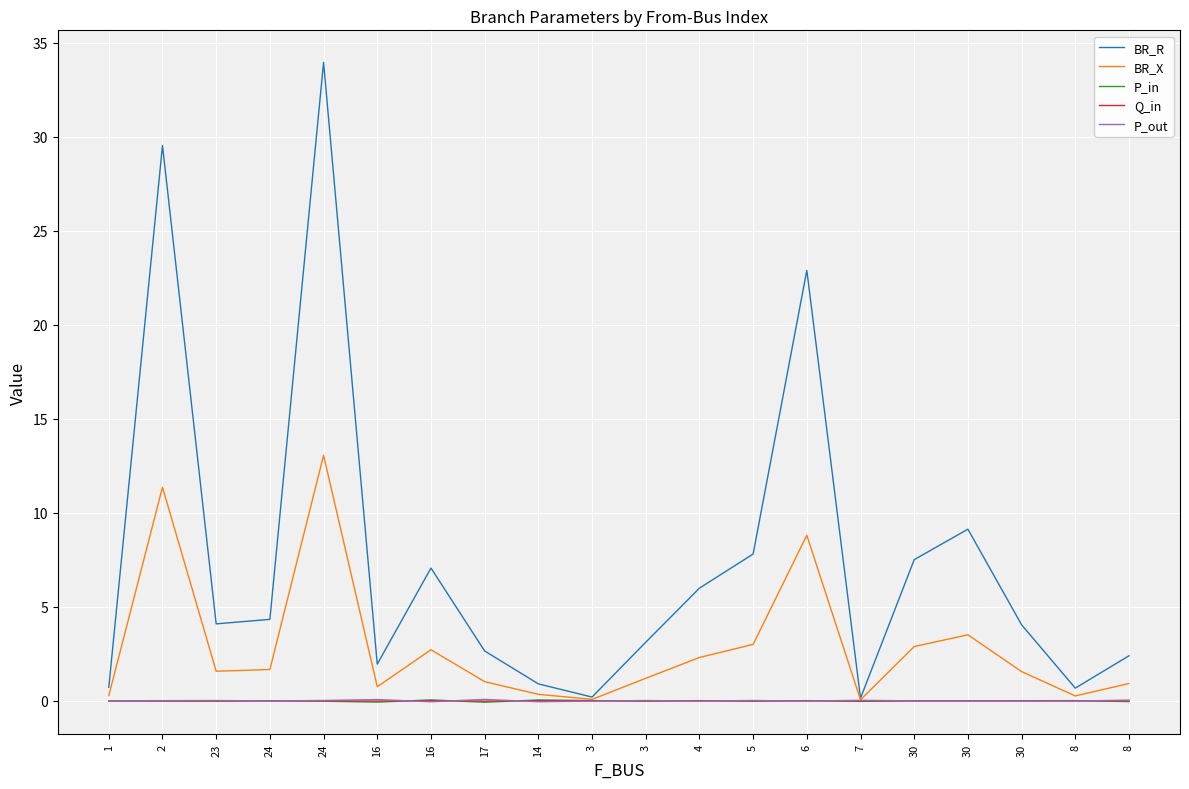

True or false: BR_X has more than 1 interior local peaks.

True